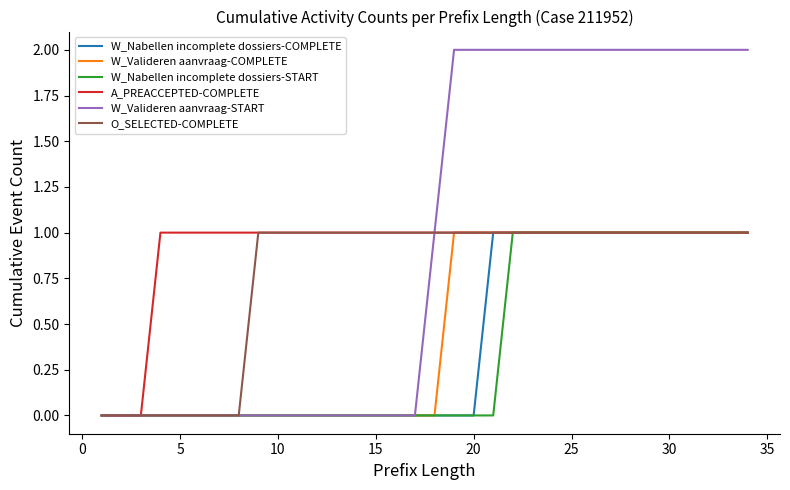

Which series has the largest range (max minus min)?

W_Valideren aanvraag-START